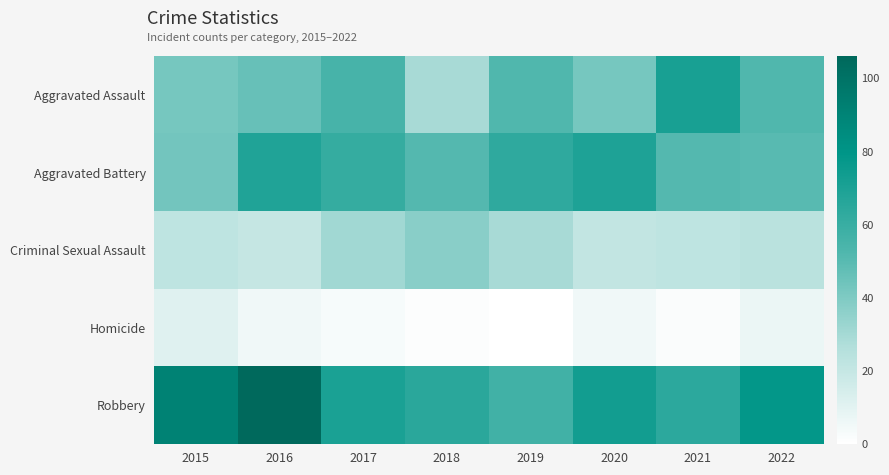

How many distinct data groups are displayed?

5